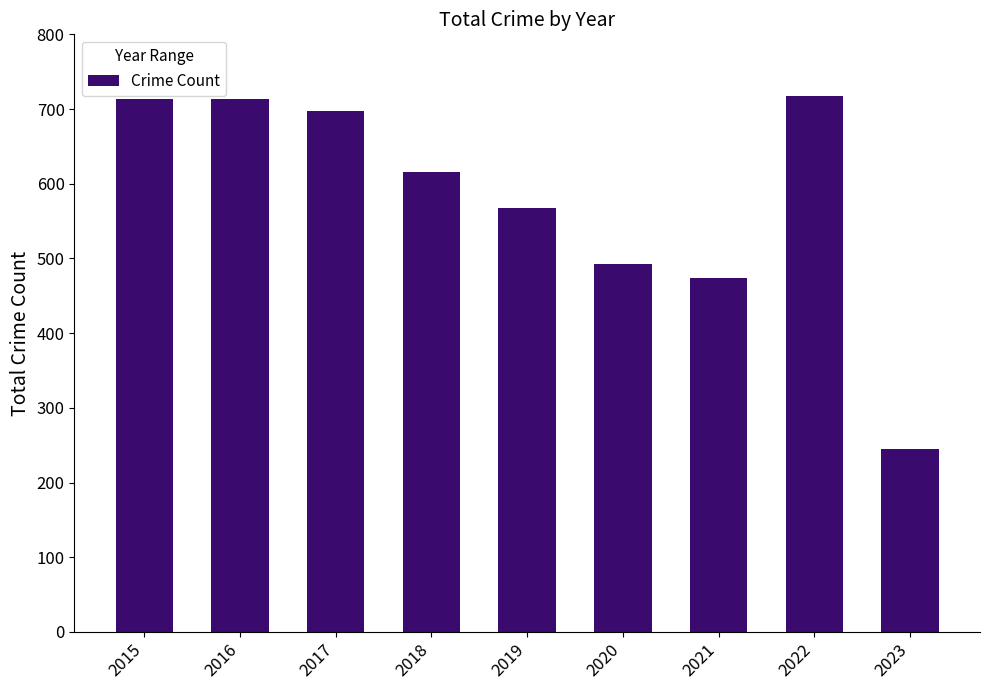

What is the smallest value displayed?

245